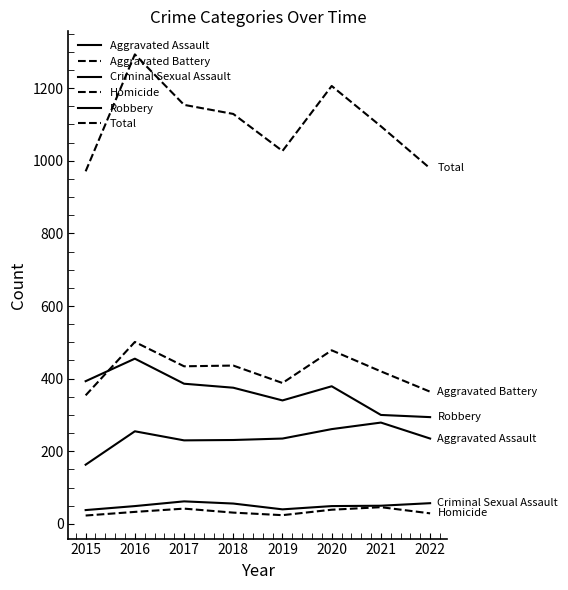

How many lines are shown in the chart?

6